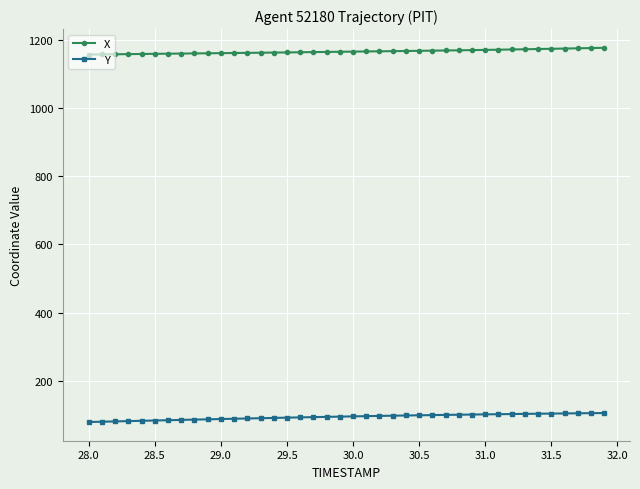

What is the value of the X point at the 10th from the left?

1161.1